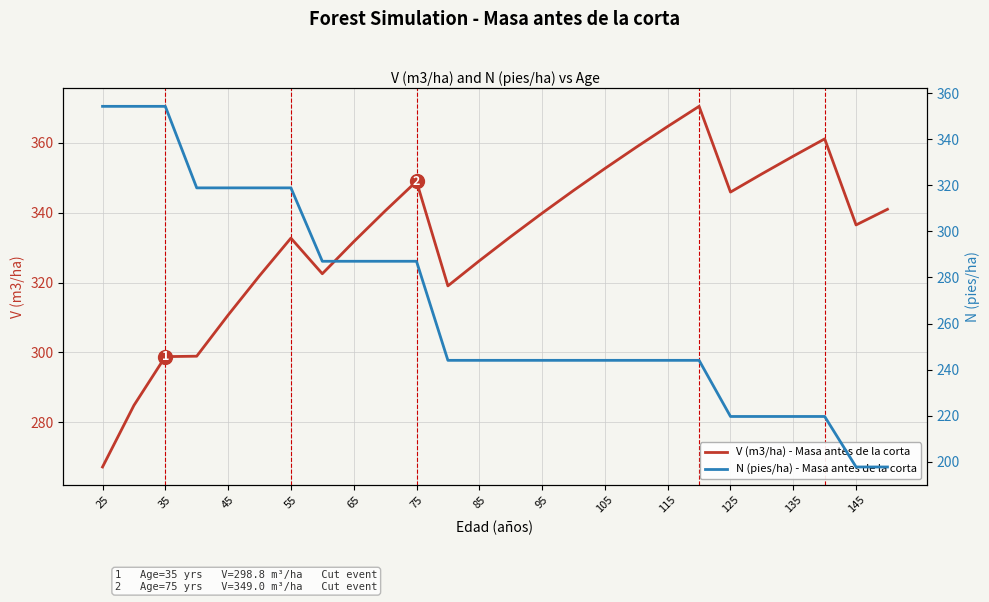

What is the value of the N (pies/ha) - Masa antes de la corta point at the 19th from the left?

244.0